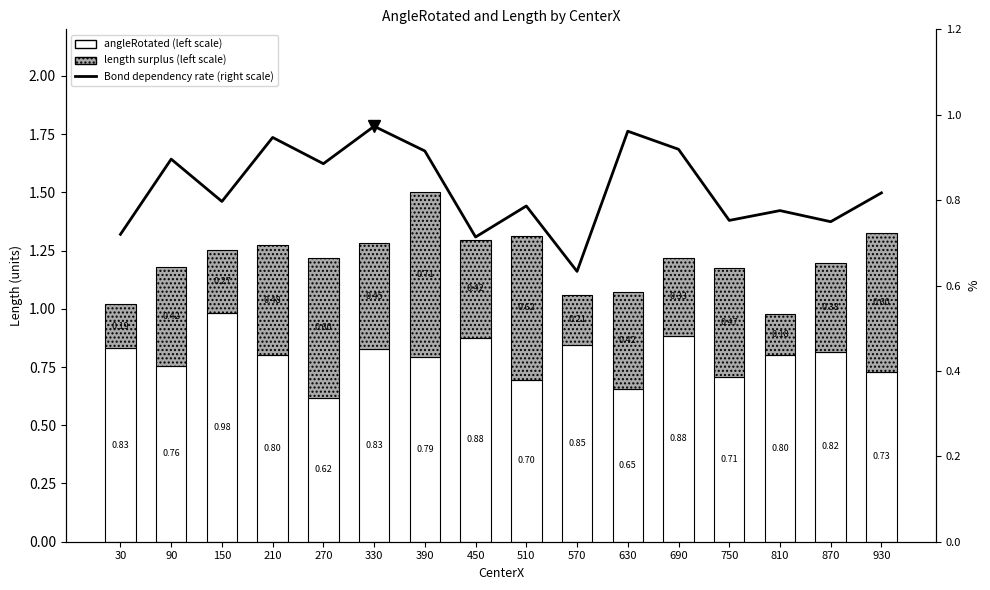

Between 90 and 510, which is larger?

90